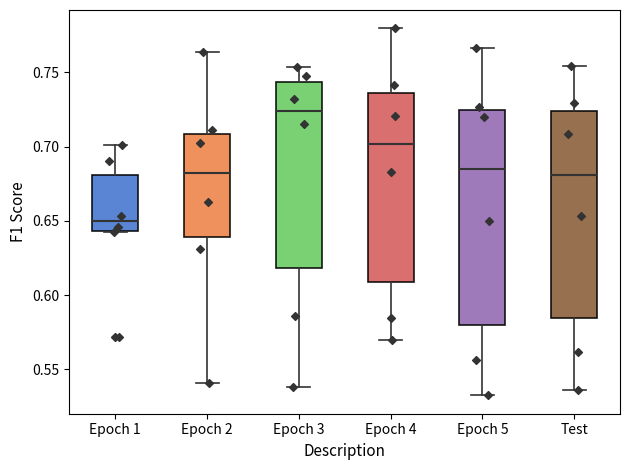

Where is the upper edge of the box for Epoch 1 on the y-axis? The values are not printed on the chart, so give them approximately, as read against the axis.

0.680